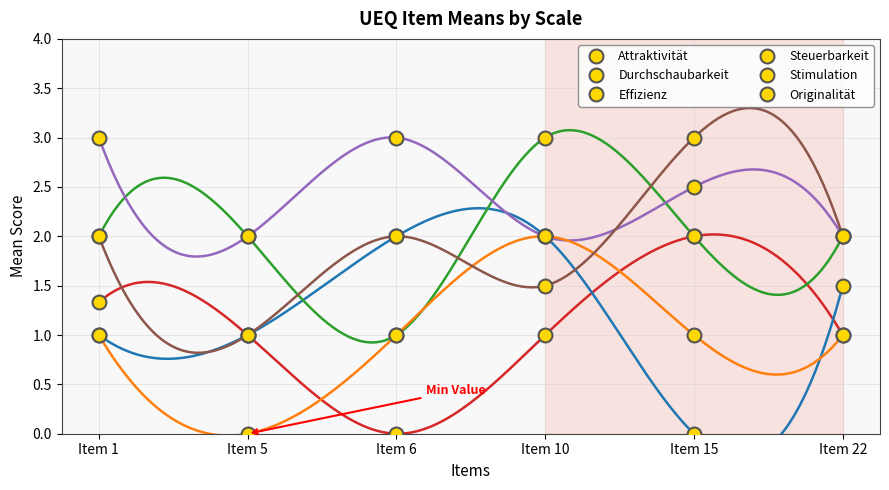

True or false: Steuerbarkeit has more than 0 interior local peaks.

True